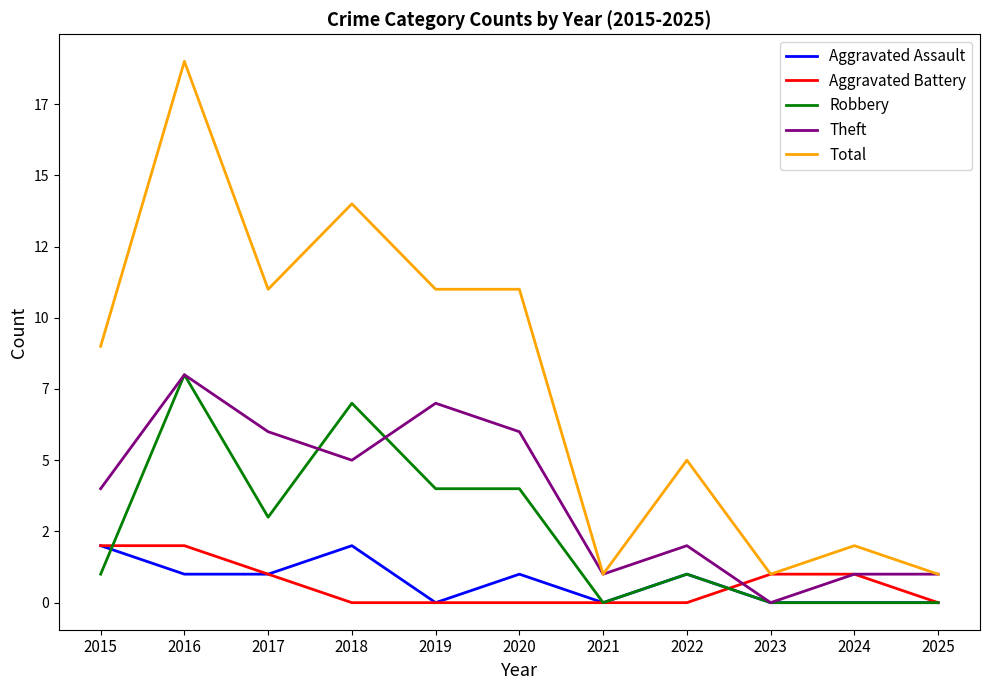

Does the chart display data point markers on the line(s)?

No